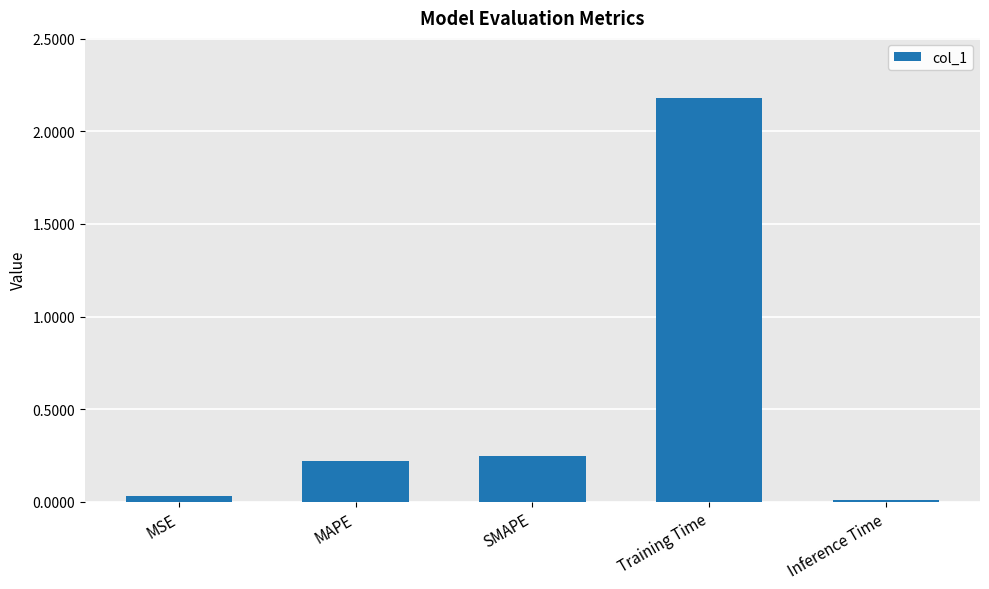

What is the label of the 4th bar from the right?

MAPE